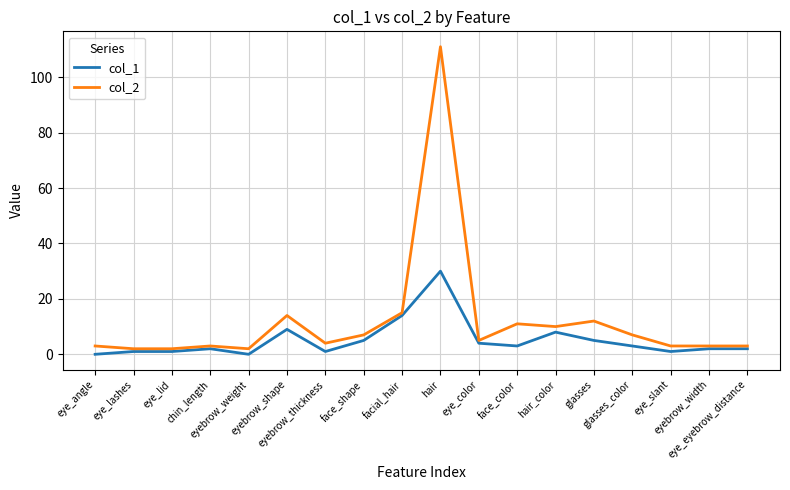

Reading left to right, list all the values displayed in this chart.

col_1: 0	1	1	2	0	9	1	5	14	30	4	3	8	5	3	1	2	2
col_2: 3	2	2	3	2	14	4	7	15	111	5	11	10	12	7	3	3	3